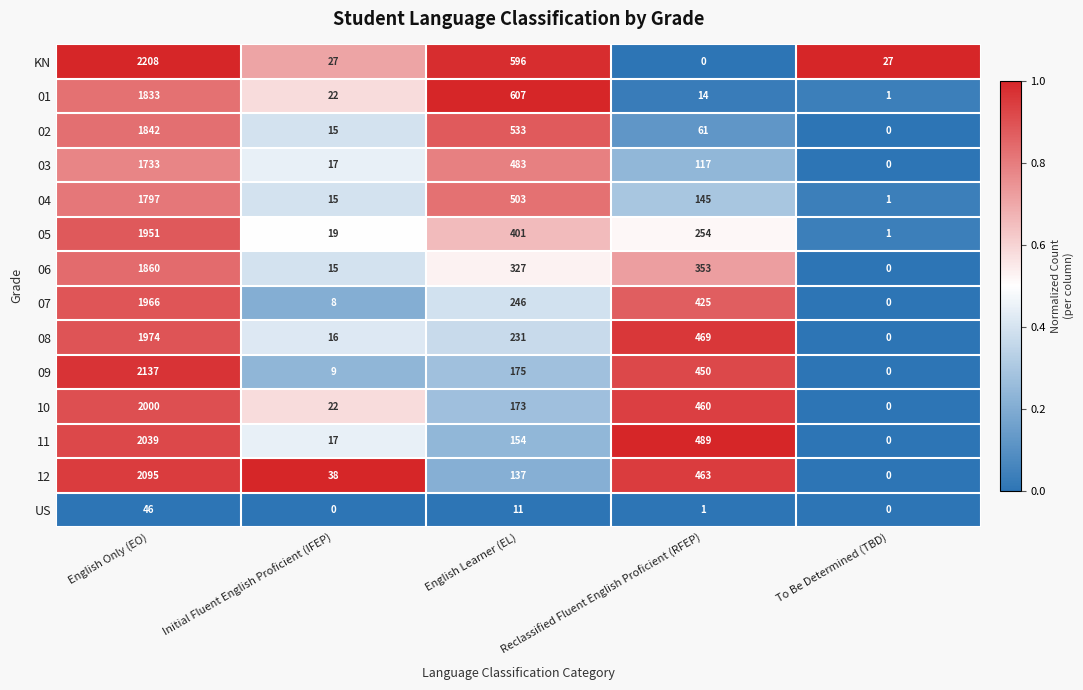

How many data points in 10 are less than 173?

2